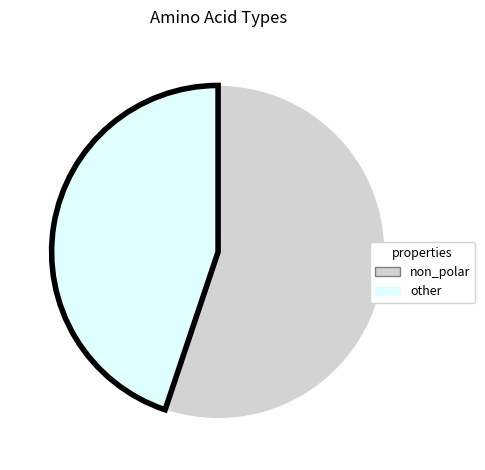

Does any single category account for the majority?

Yes